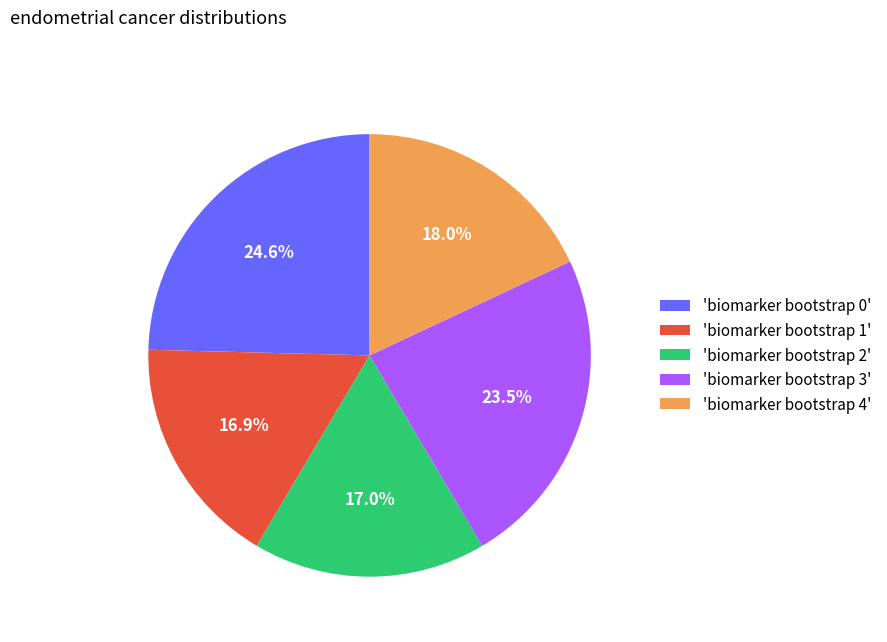

What is the ratio of the value at 'biomarker bootstrap 3' to the value at 'biomarker bootstrap 2'?

1.4